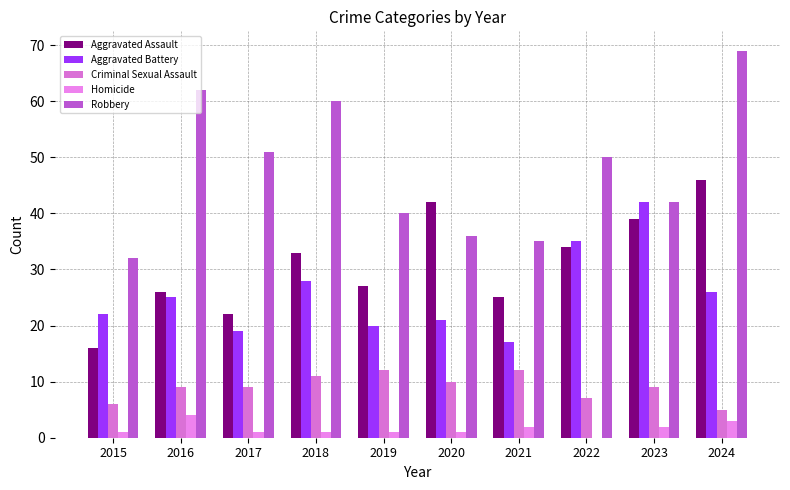

What is the difference between the maximum and minimum values in the Criminal Sexual Assault series?

7